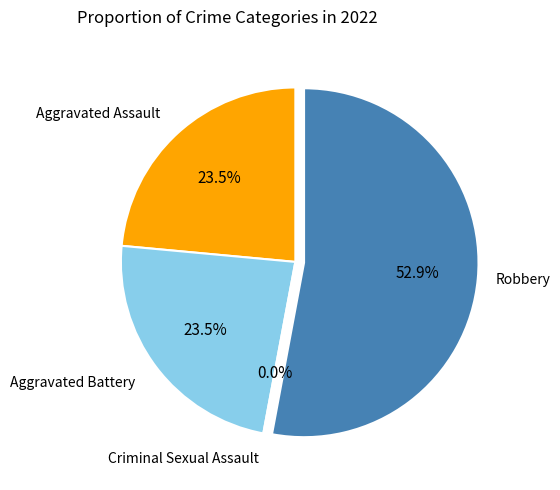

Which category has the biggest portion of the pie?

Robbery